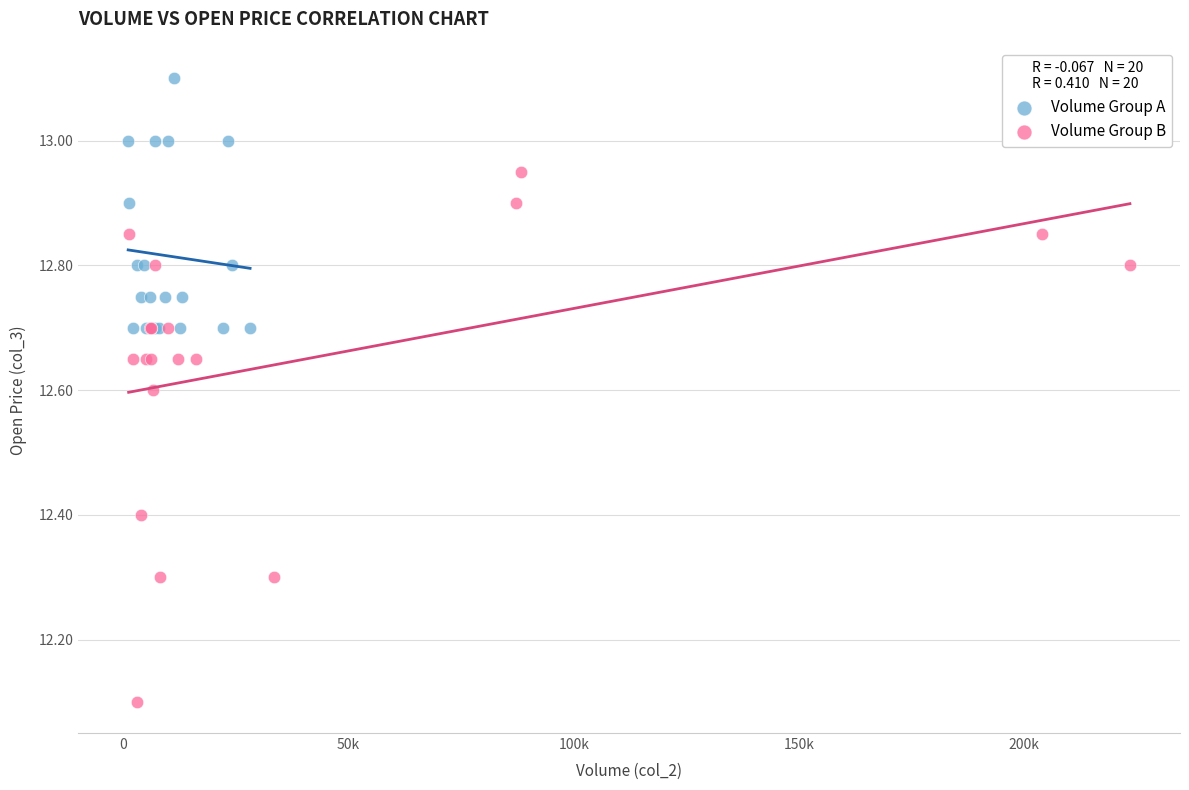

Which series contains the highest Y value?

Volume Group A